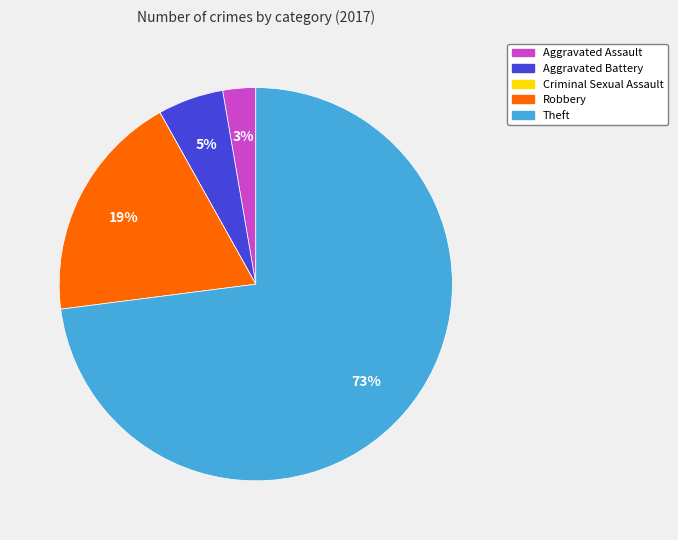

To the nearest percent, what percentage of the pie is Aggravated Battery?

5%